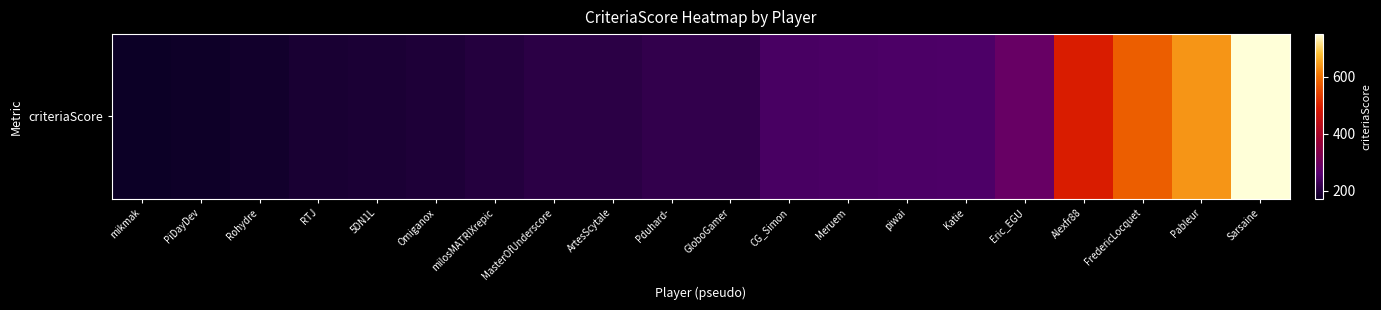

Reading left to right, what are all the values shown in this chart?

mikmak=172	PiDayDev=175	Rohydre=179	RTJ=187	5DN1L=190	Omiganox=193	milosMATRIXrepic=200	MasterOfUnderscore=207	ArtesScytale=208	Pduhard-=215	GloboGamer=216	CG_Simon=240	Meruem=242	piwai=245	Katie=246	Eric_EGU=284	Alexfr88=494	FredericLocquet=579	Pableur=639	Sarsaine=750